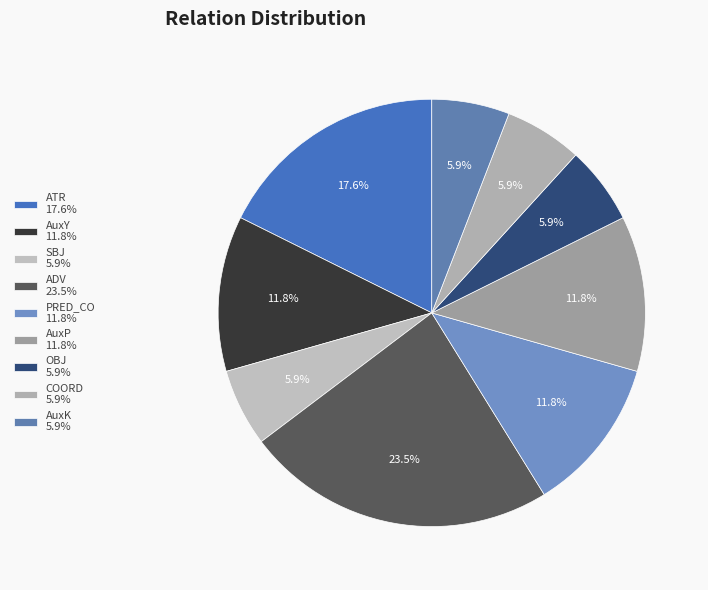

To the nearest percent, what percentage of the pie is ADV?

24%